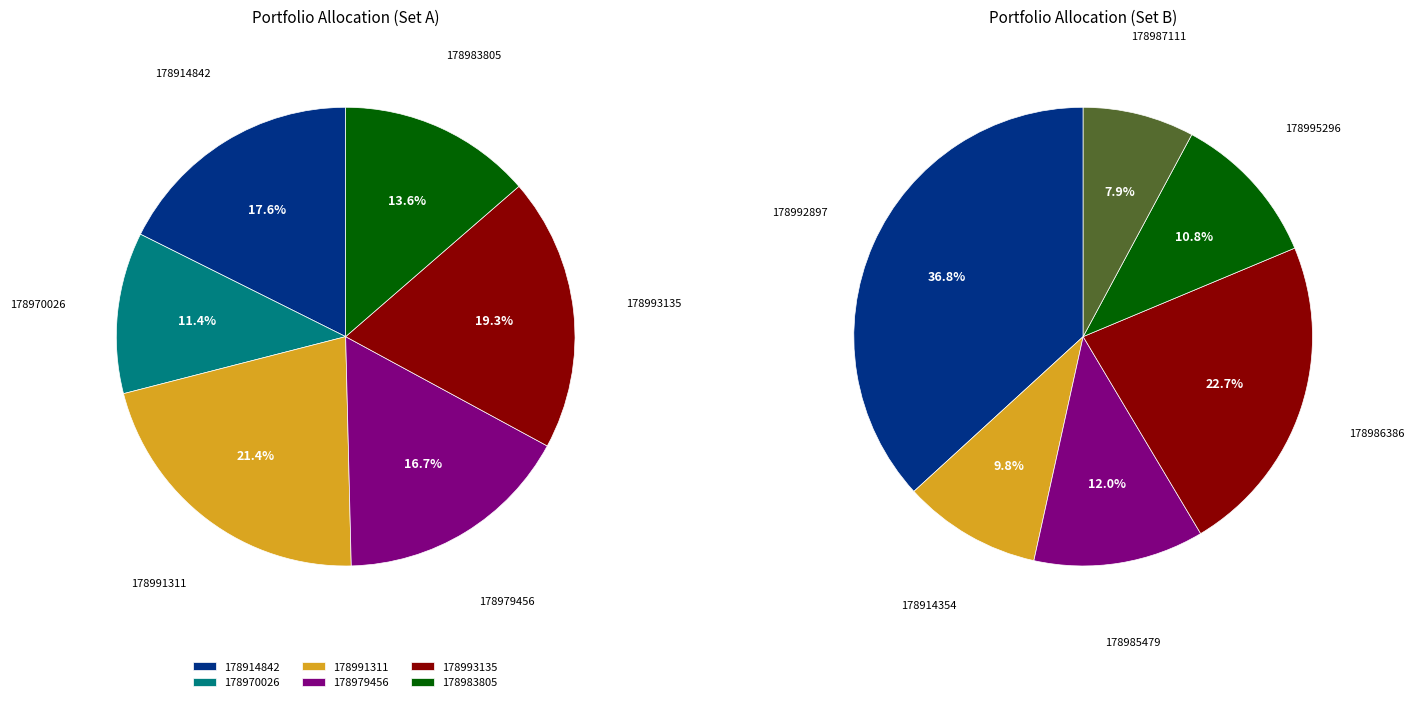

True or false: חשב כללי ב - 178914842 accounts for 17% of the total.

False